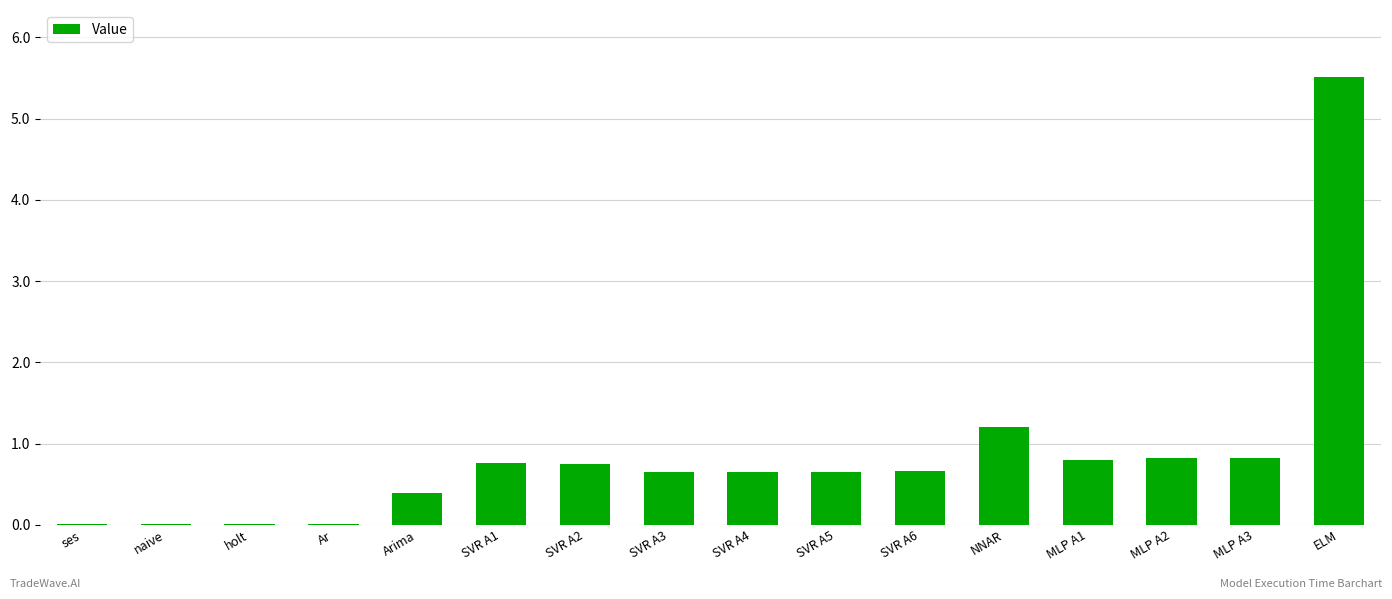

What is the maximum value shown in the chart?

5.5